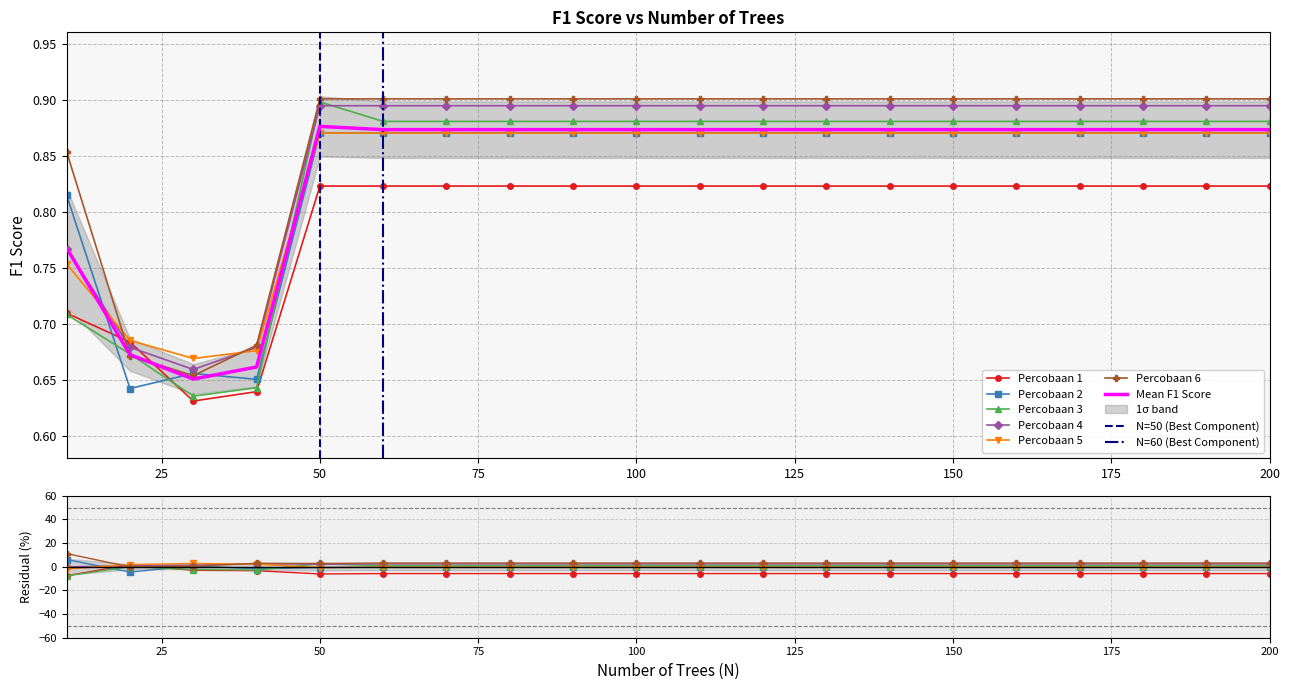

True or false: Percobaan 5 has more than 0 points higher than both neighbors.

False